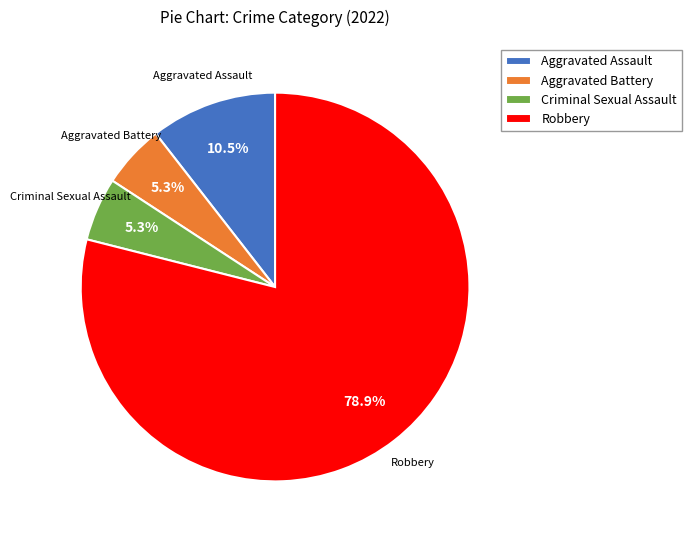

To the nearest percent, what is the difference between the largest and smallest slice percentages?

74%